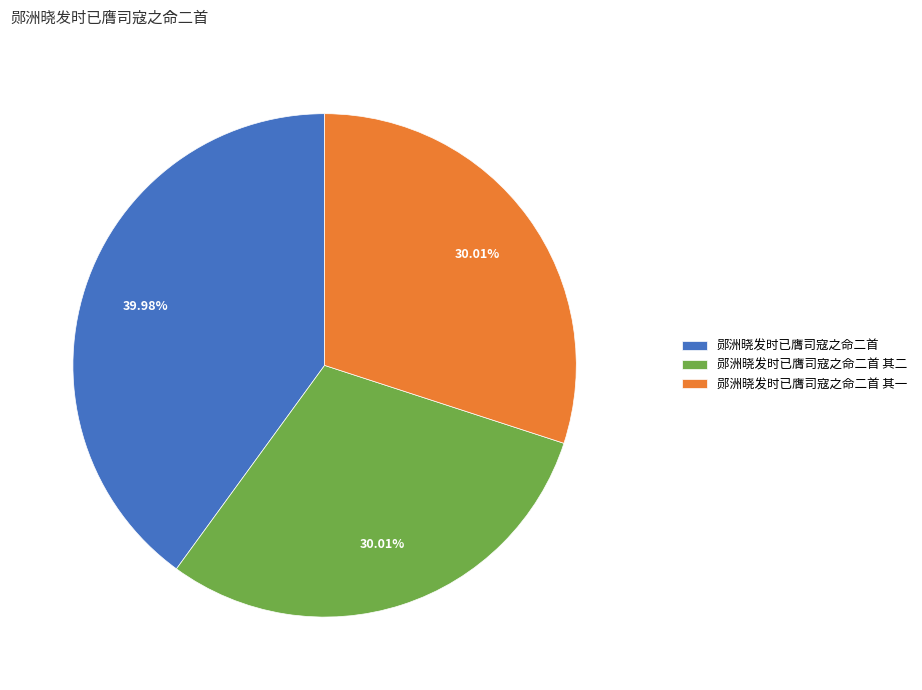

Is it true that 郧洲晓发时已膺司寇之命二首 其二 is 30% of the pie?

True